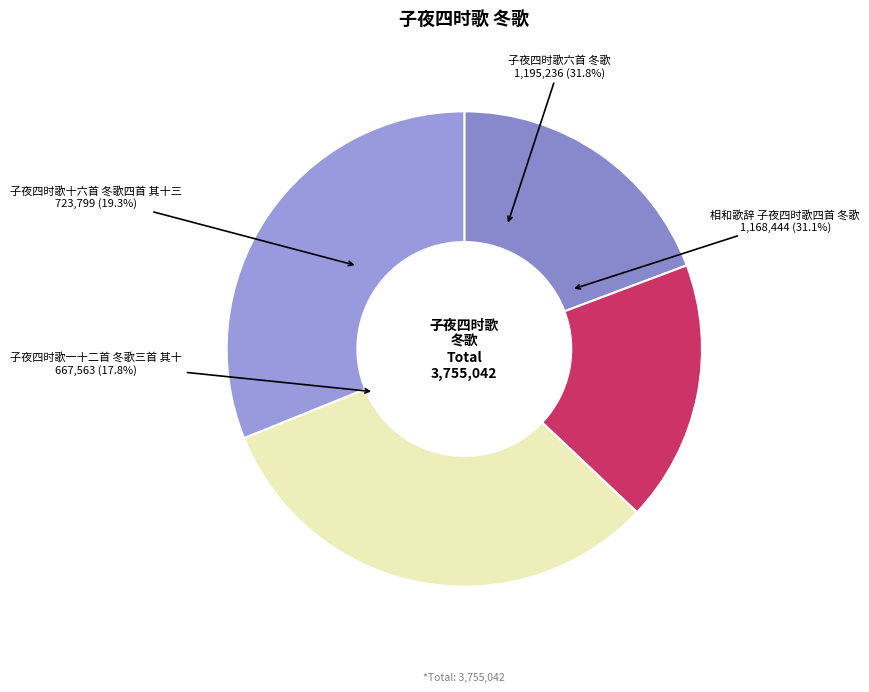

Which category has the smallest portion of the pie?

子夜四时歌一十二首 冬歌三首 其十